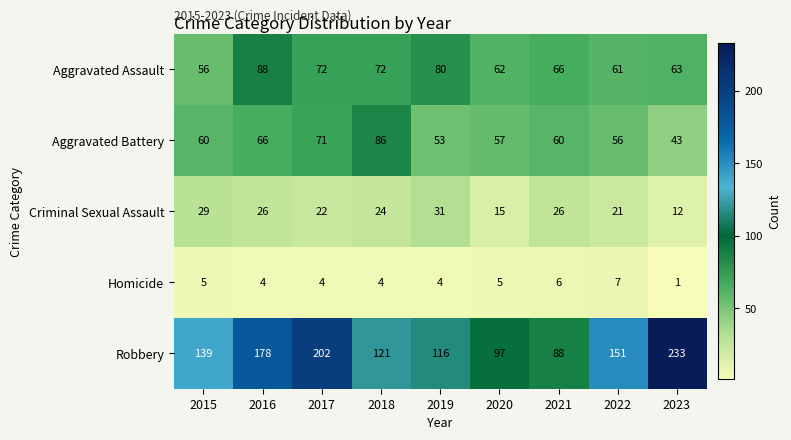

Which label corresponds to the smallest value in the chart?

2023